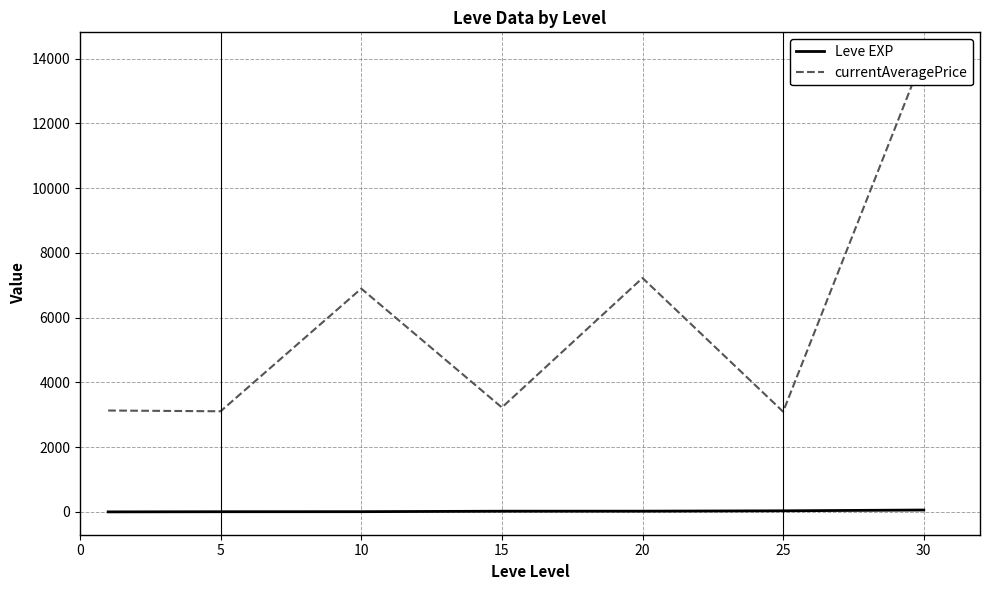

True or false: Leve EXP has a value of 6.2 at 5.

True